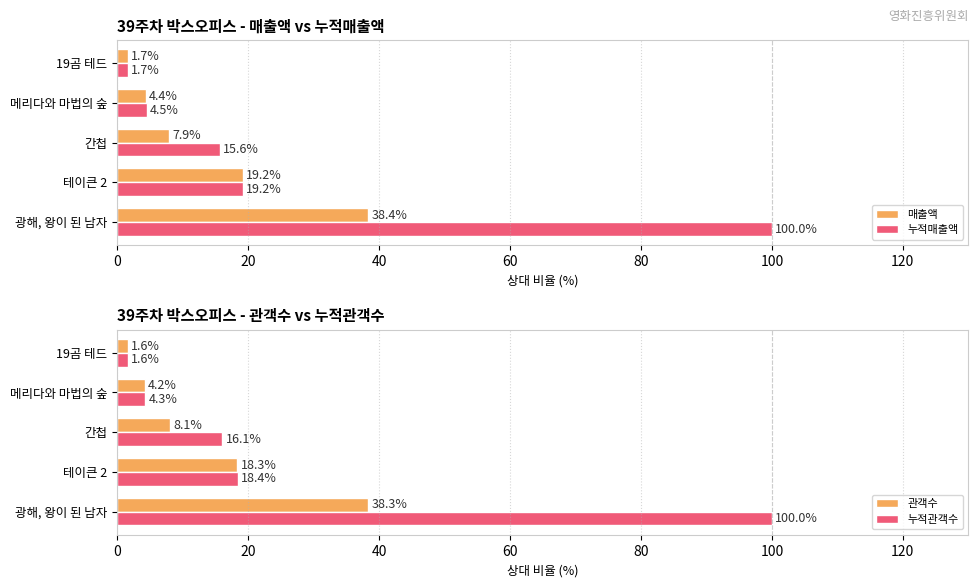

True or false: 매출액 has a value of 19.2 at 테이큰 2.

True